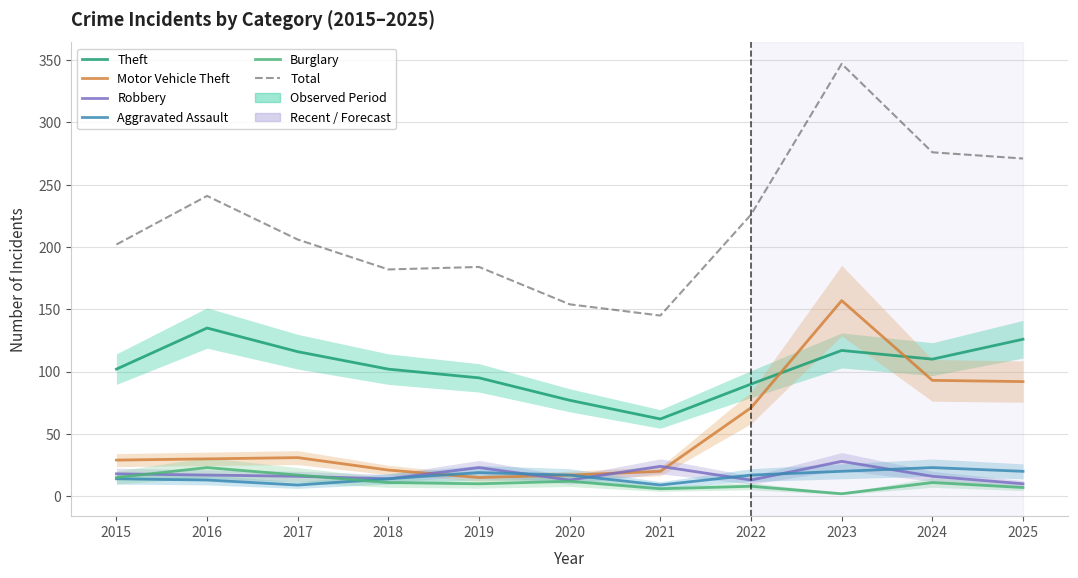

Which series changed the most between 2020 and 2025?

Total